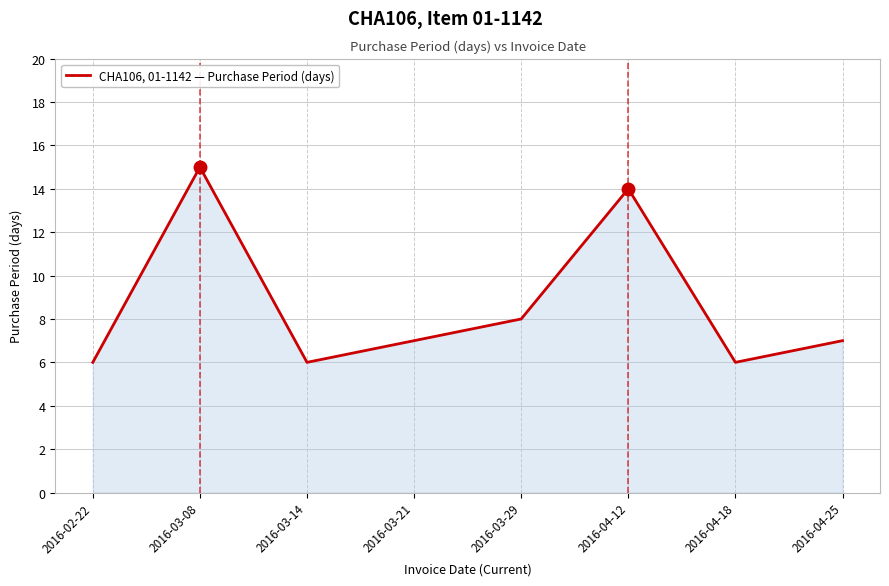

Does the chart display data point markers on the line(s)?

No